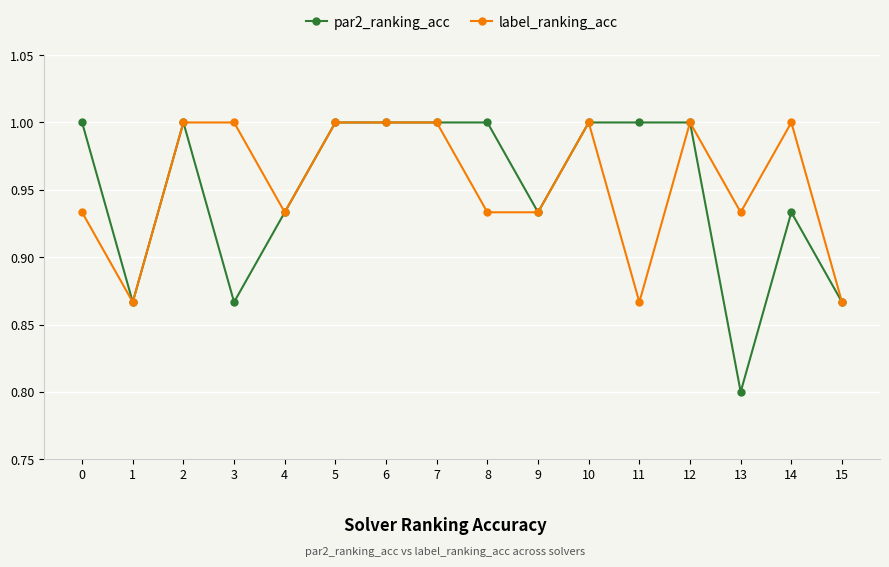

At which category does label_ranking_acc reach its first local valley?

1